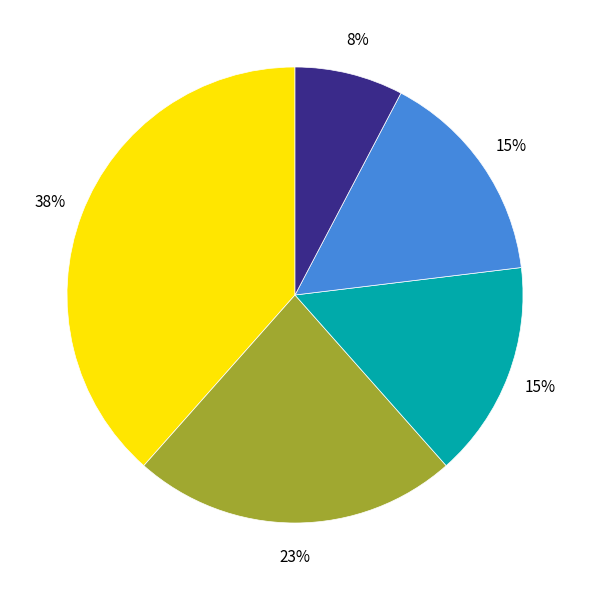

To the nearest percent, what is the average slice percentage?

20%